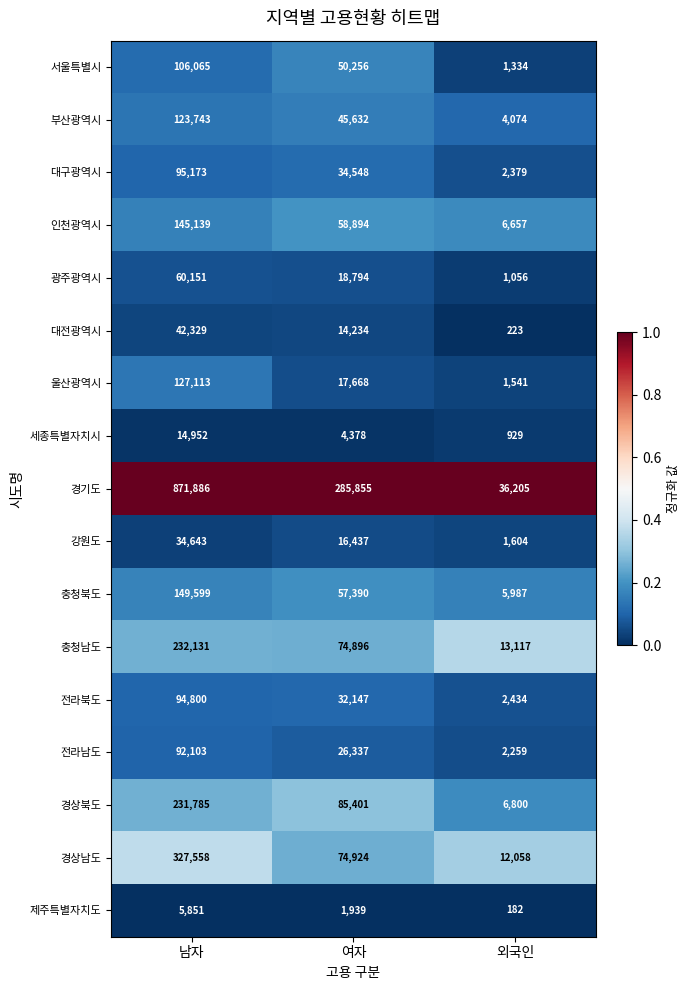

Rank the categories by 광주광역시 value from highest to lowest.

남자, 여자, 외국인